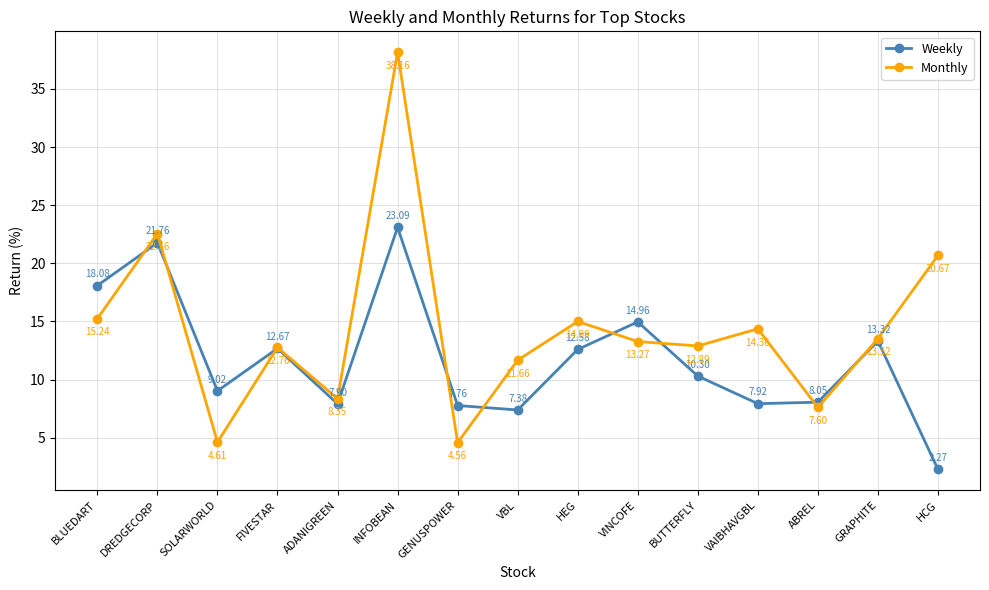

At which label does Monthly reach its peak?

INFOBEAN